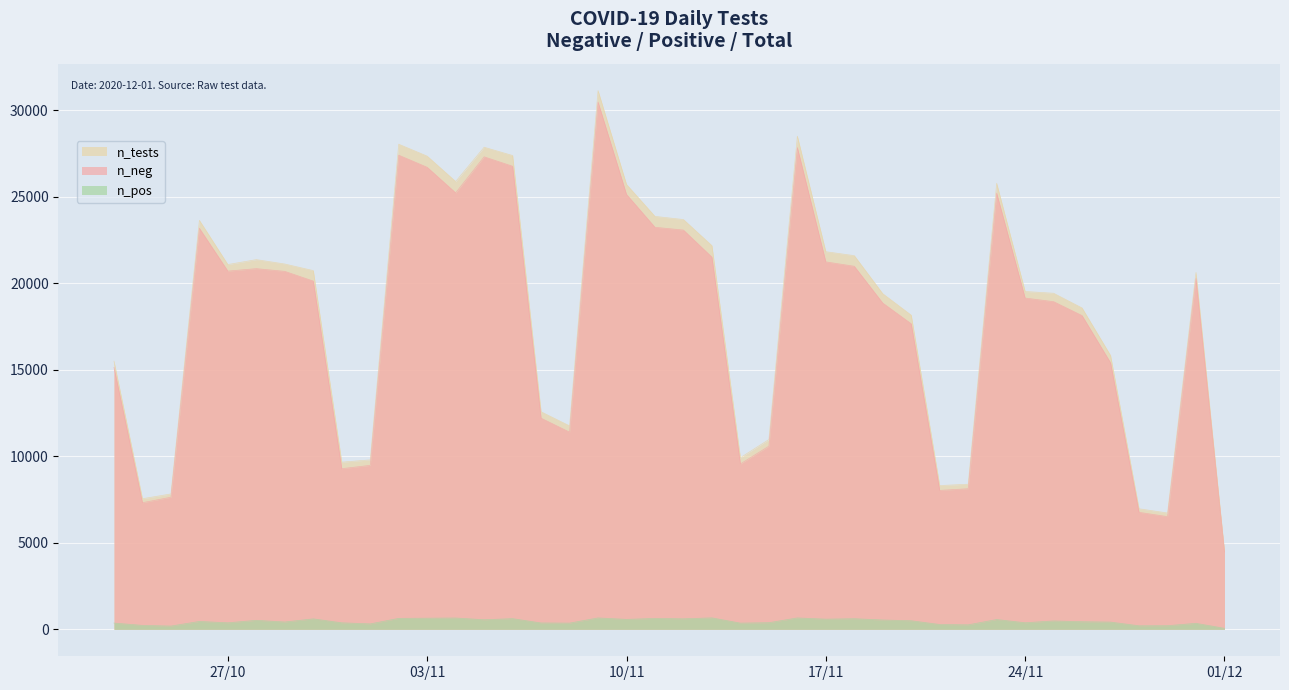

List the series in order of their peak value, highest first.

n_tests, n_neg, n_pos